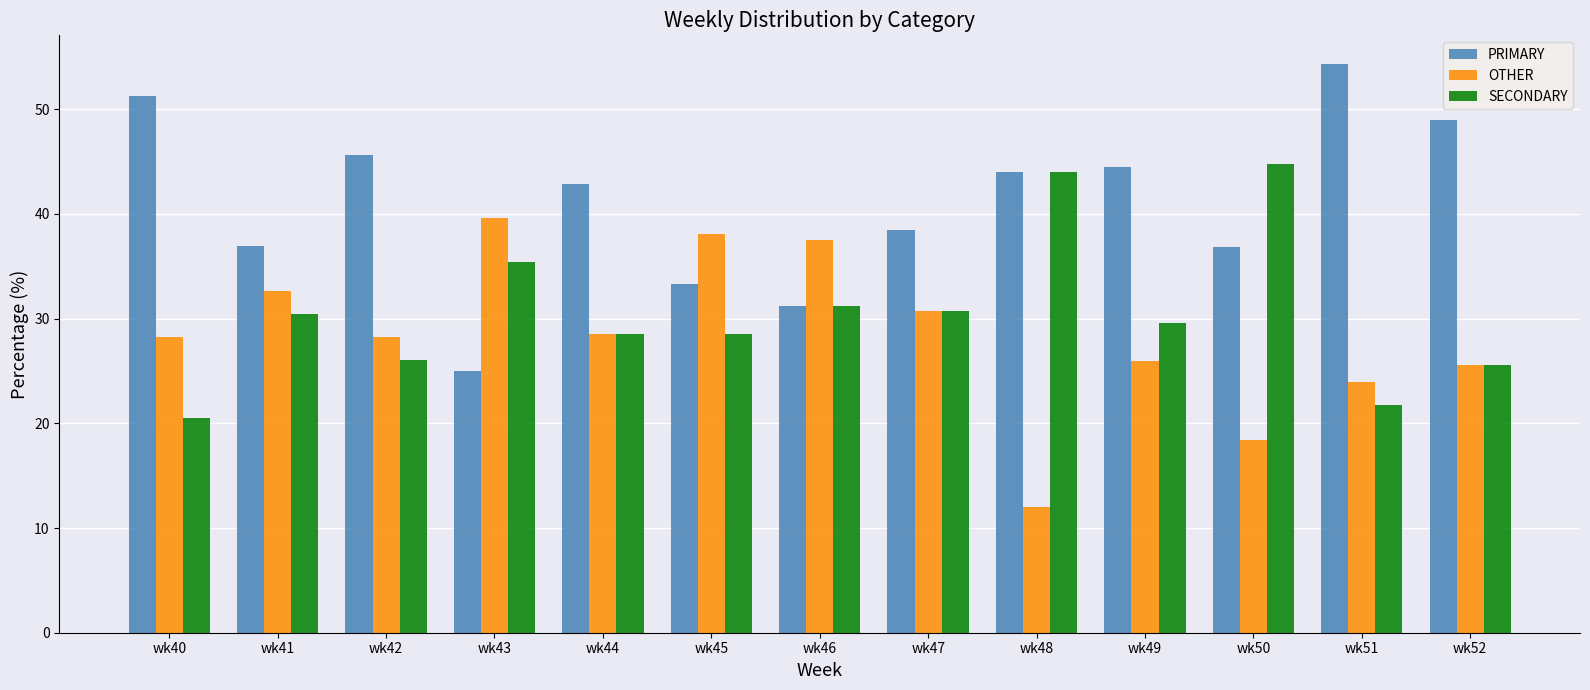

List the series in order of their overall mean, lowest first.

OTHER, SECONDARY, PRIMARY